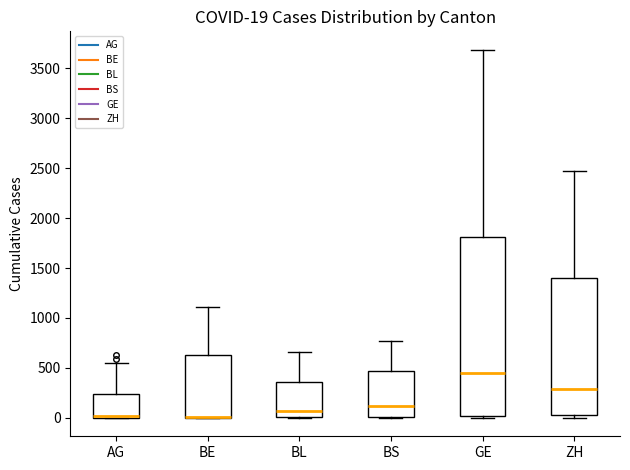

Which box is the tallest, from its lower edge to its upper edge?

GE